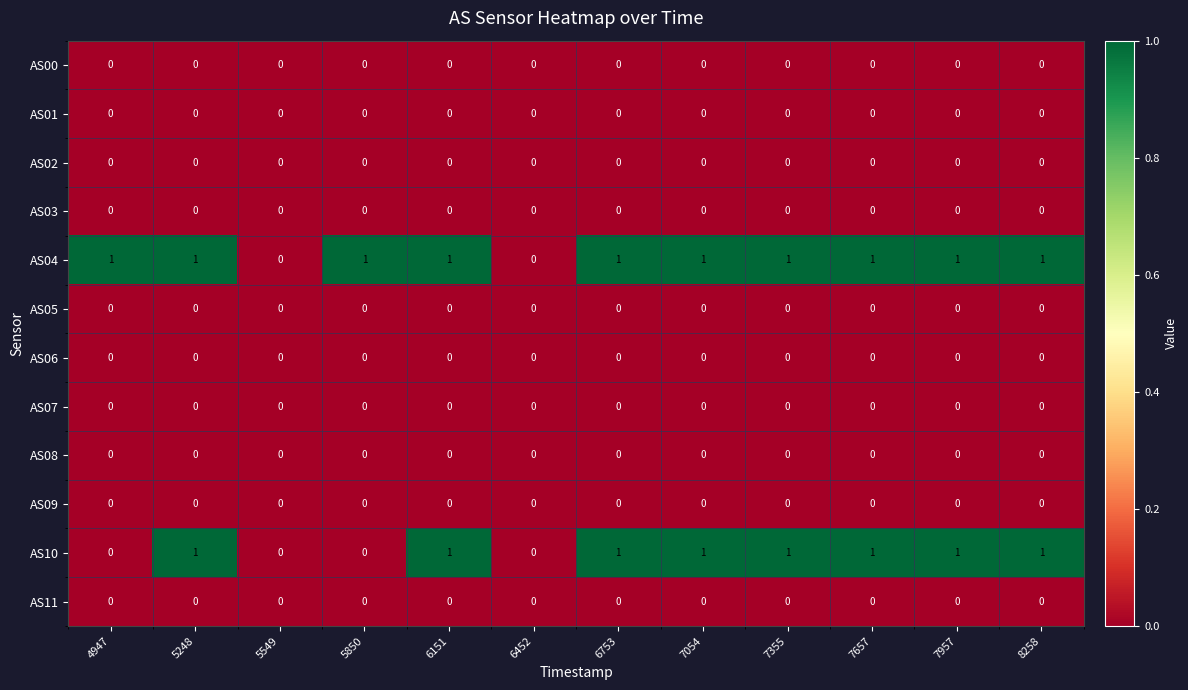

Count the AS04 values in the range 1 to 2.

10